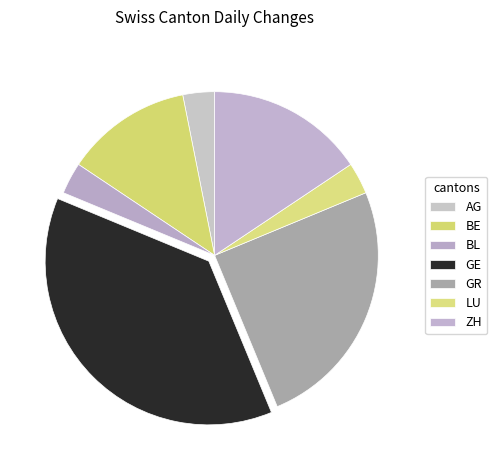

Does GE represent more than half of the total?

No